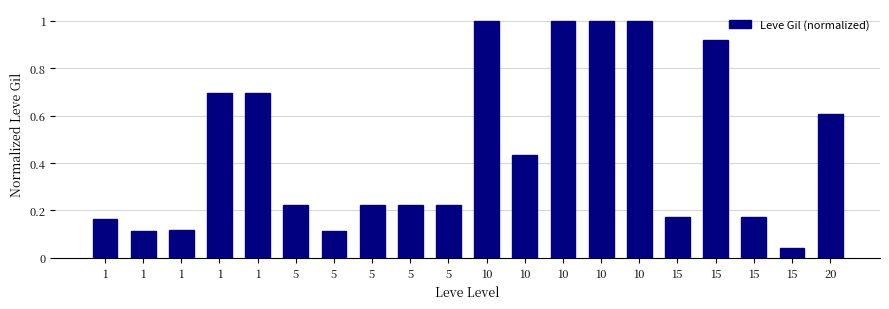

List the labels in order of value, smallest first.

15, 5, 1, 1, 1, 15, 15, 5, 5, 5, 5, 10, 20, 1, 1, 15, 10, 10, 10, 10